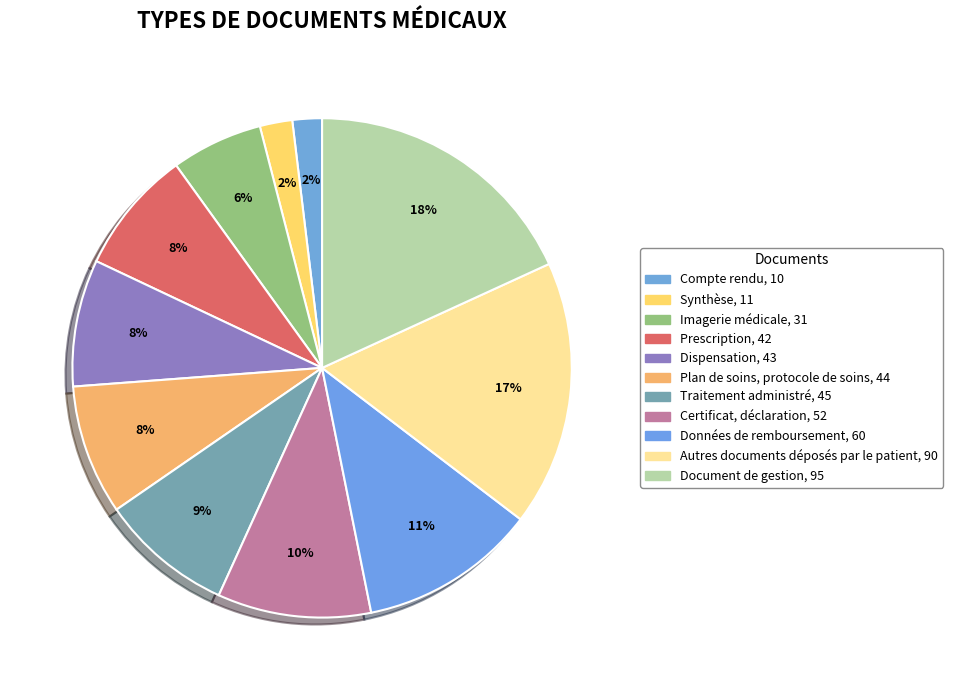

Between Autres documents déposés par le patient and Imagerie médicale, which is larger?

Autres documents déposés par le patient